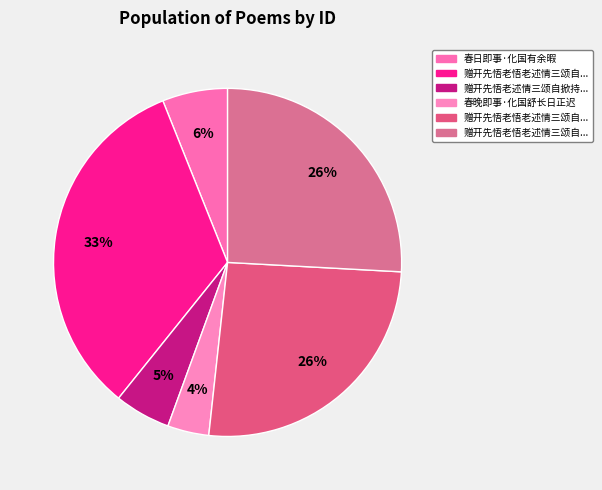

How many slices are in this pie chart?

6